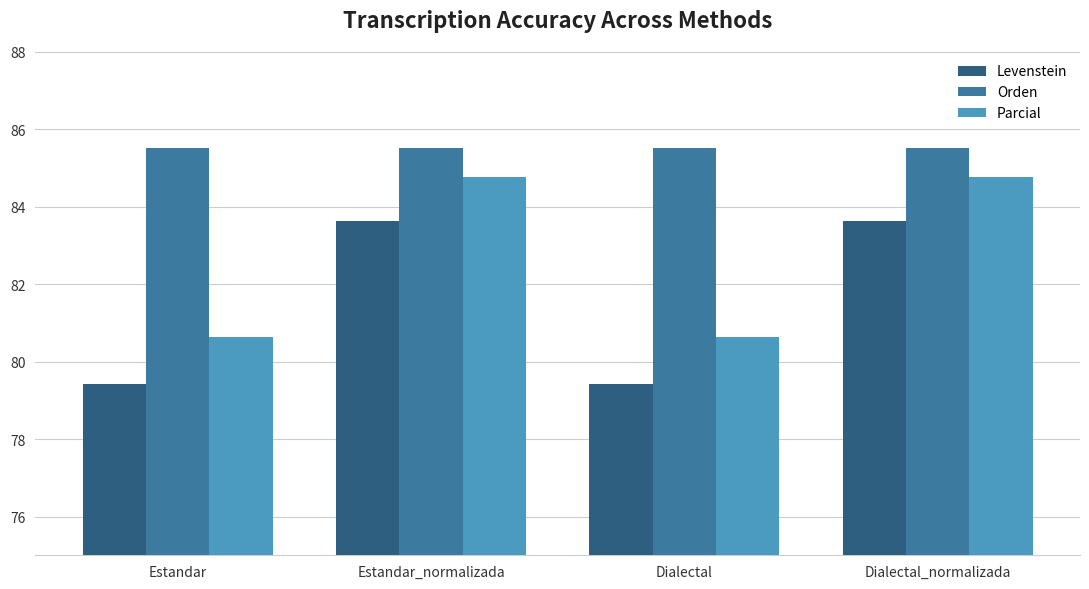

Which series has the largest range (max minus min)?

Levenstein